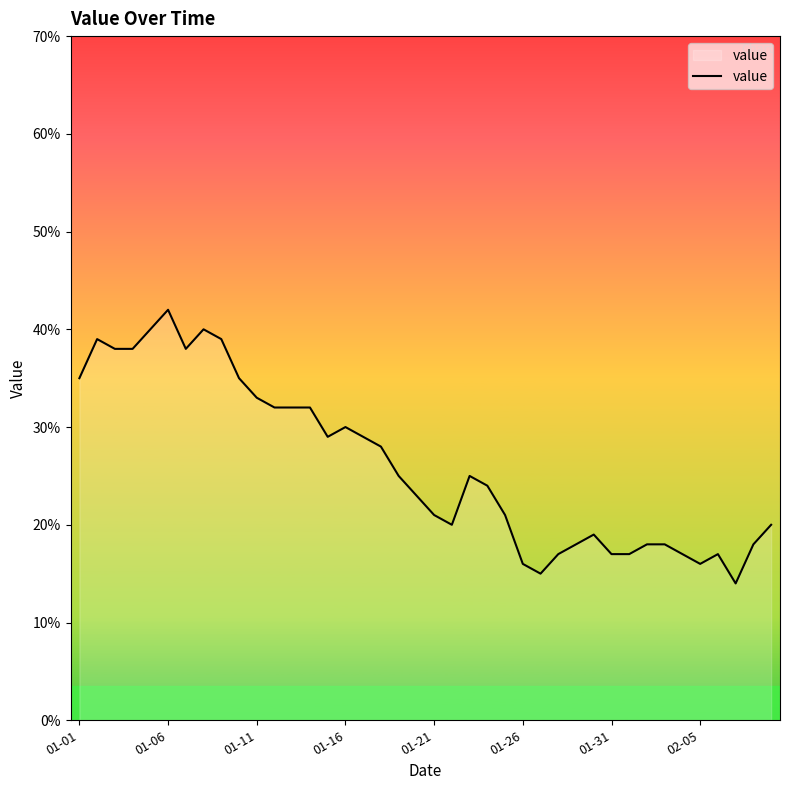

What is the greatest value displayed?

42